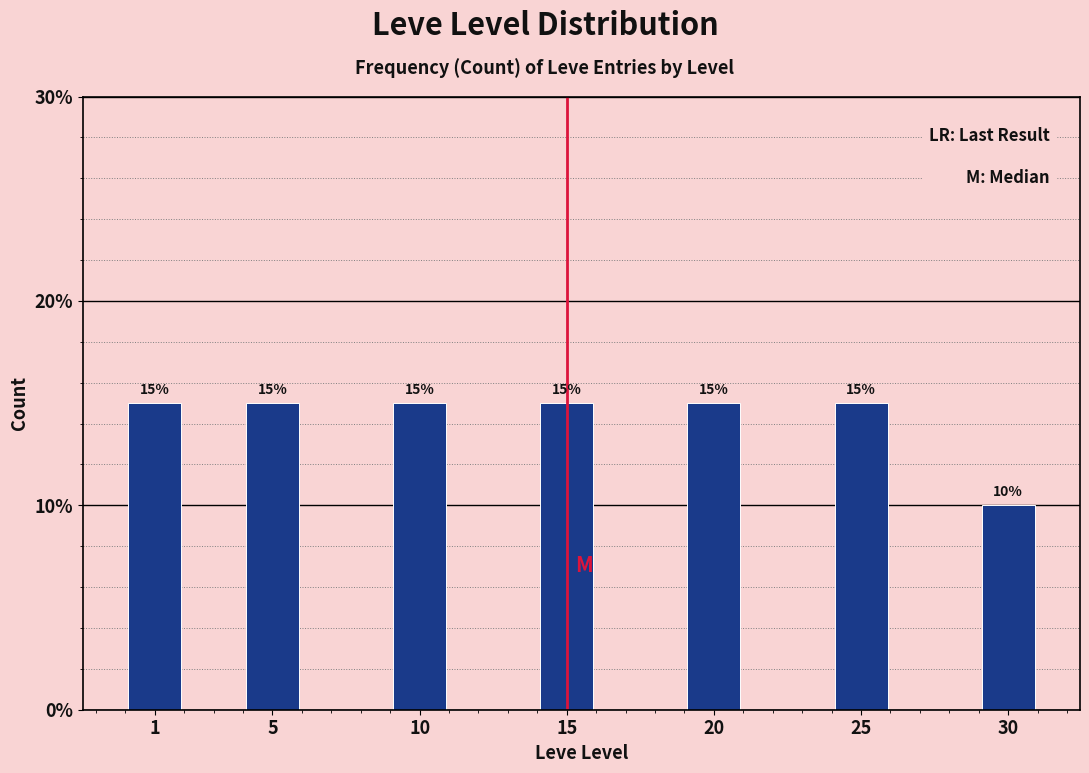

Reading right to left, what are all the values shown in this chart?

10	15	15	15	15	15	15